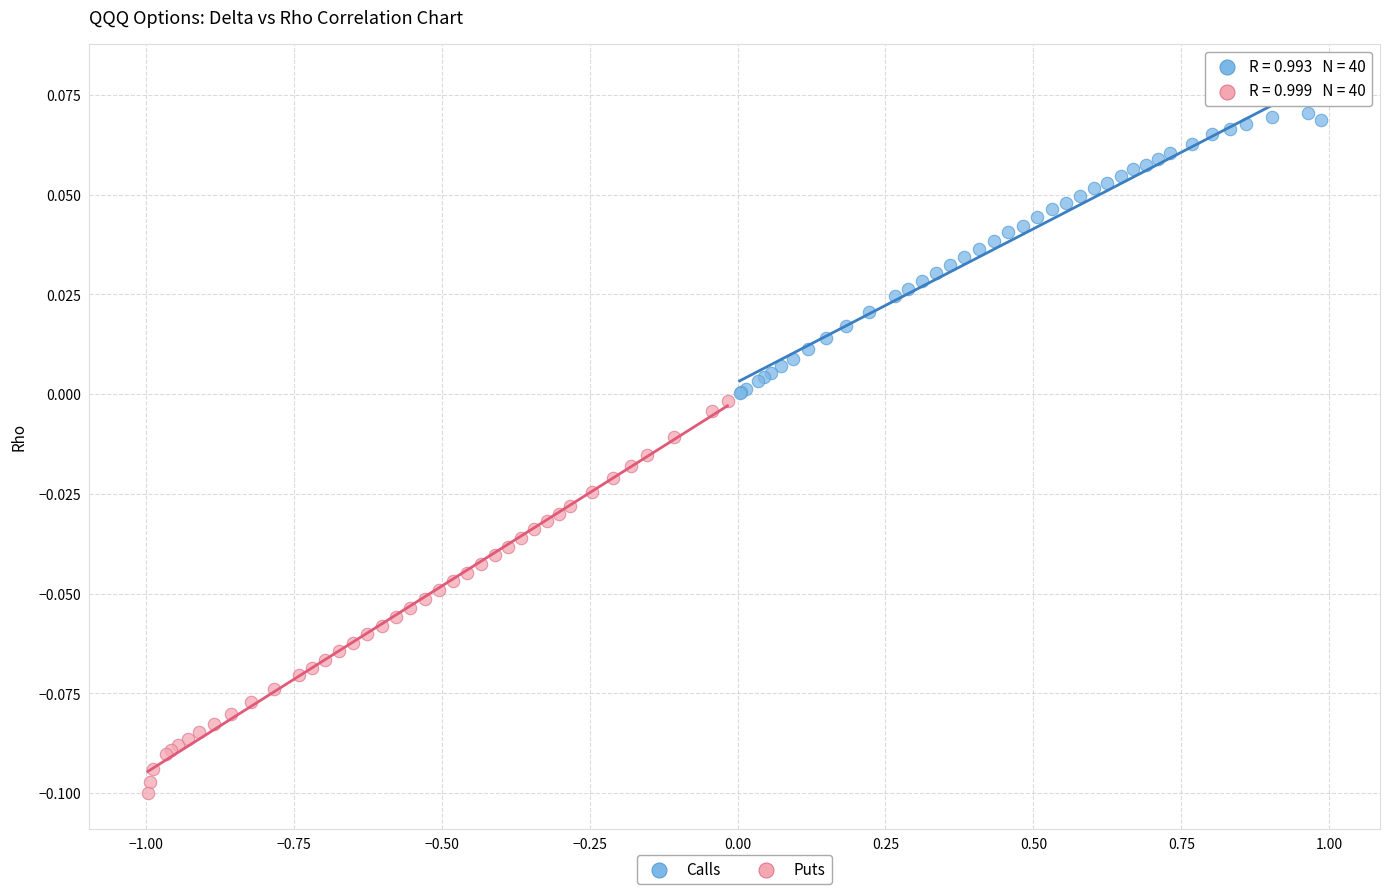

Which series contains the lowest Y value?

Puts